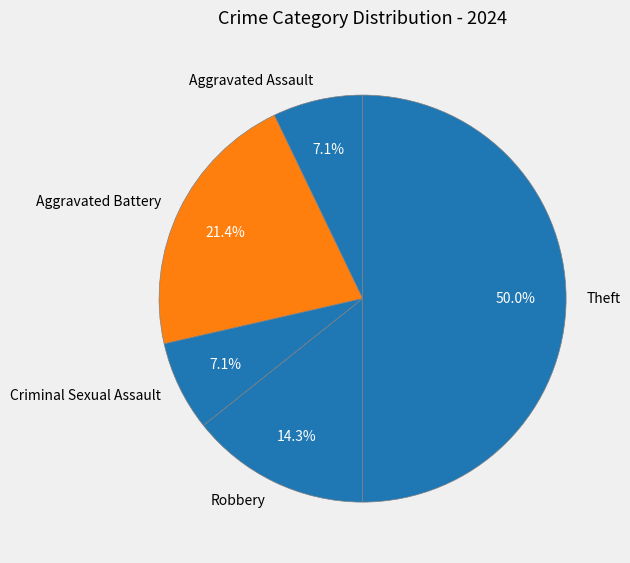

Is it true that Aggravated Assault is 1% of the pie?

False